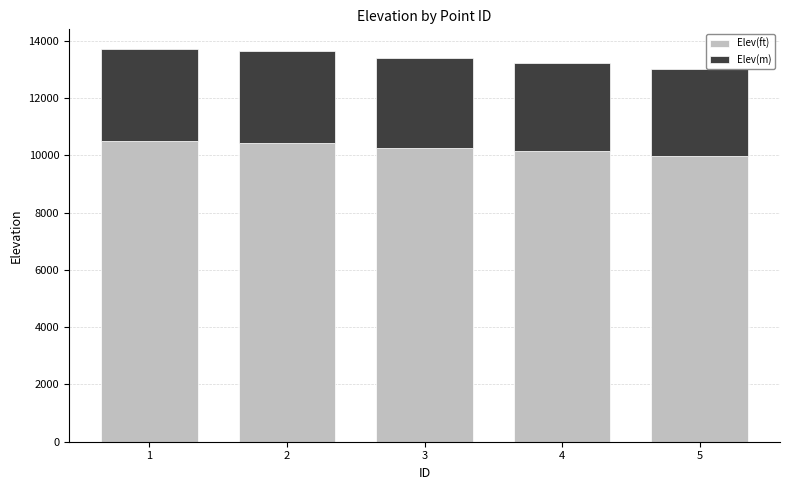

What is the lowest value of the Elev(ft) series?

9967.8